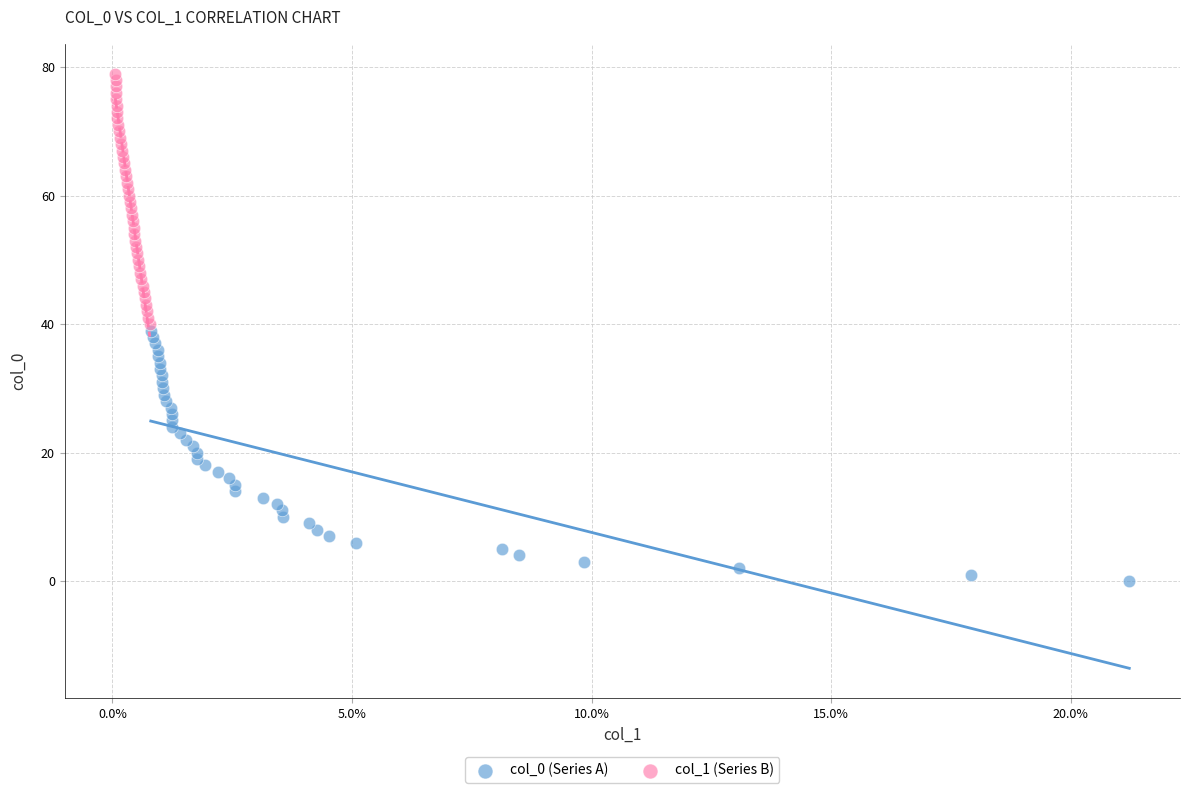

Which series reaches the maximum Y coordinate?

col_1 (Series B)